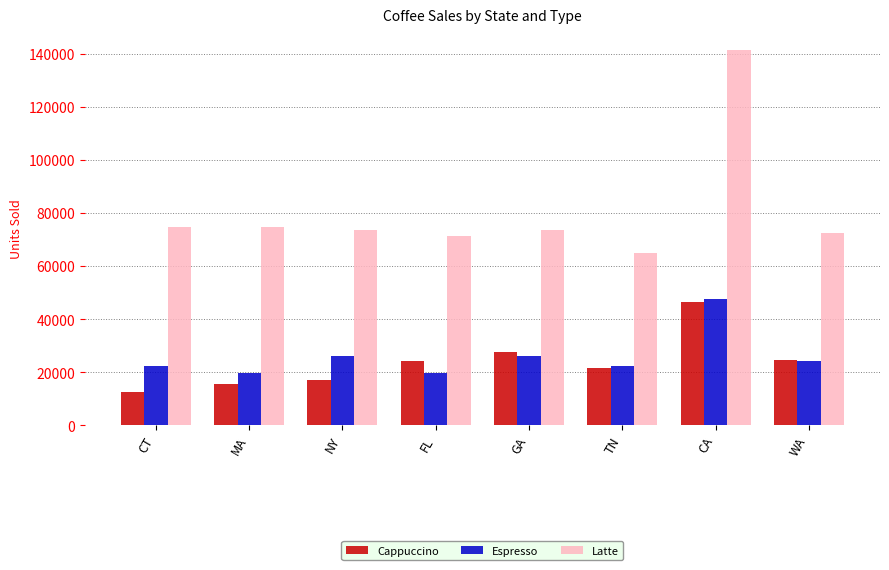

What is the spread (max minus min) of values at GA?

47760